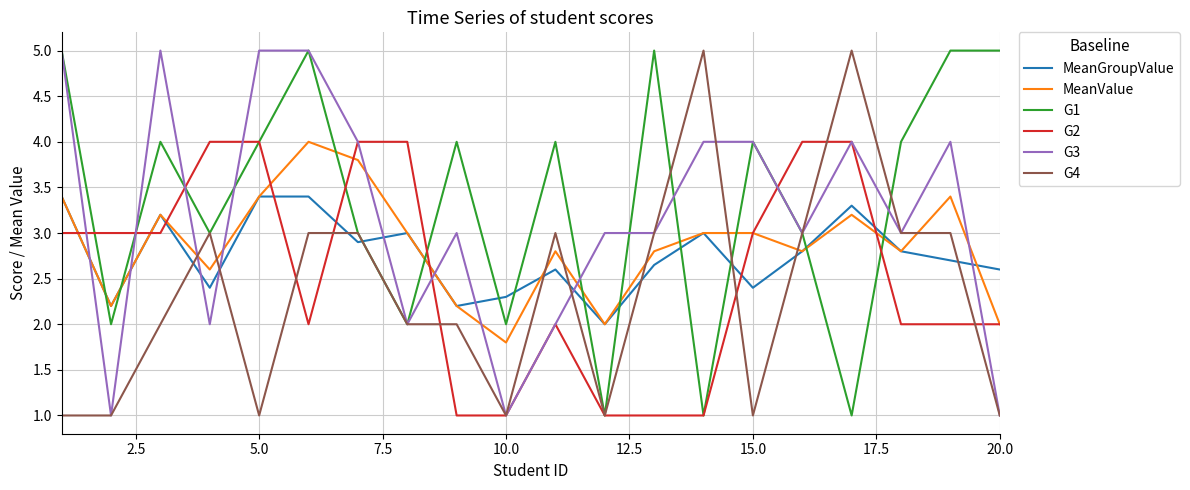

Which series has the largest total across all categories?

G1